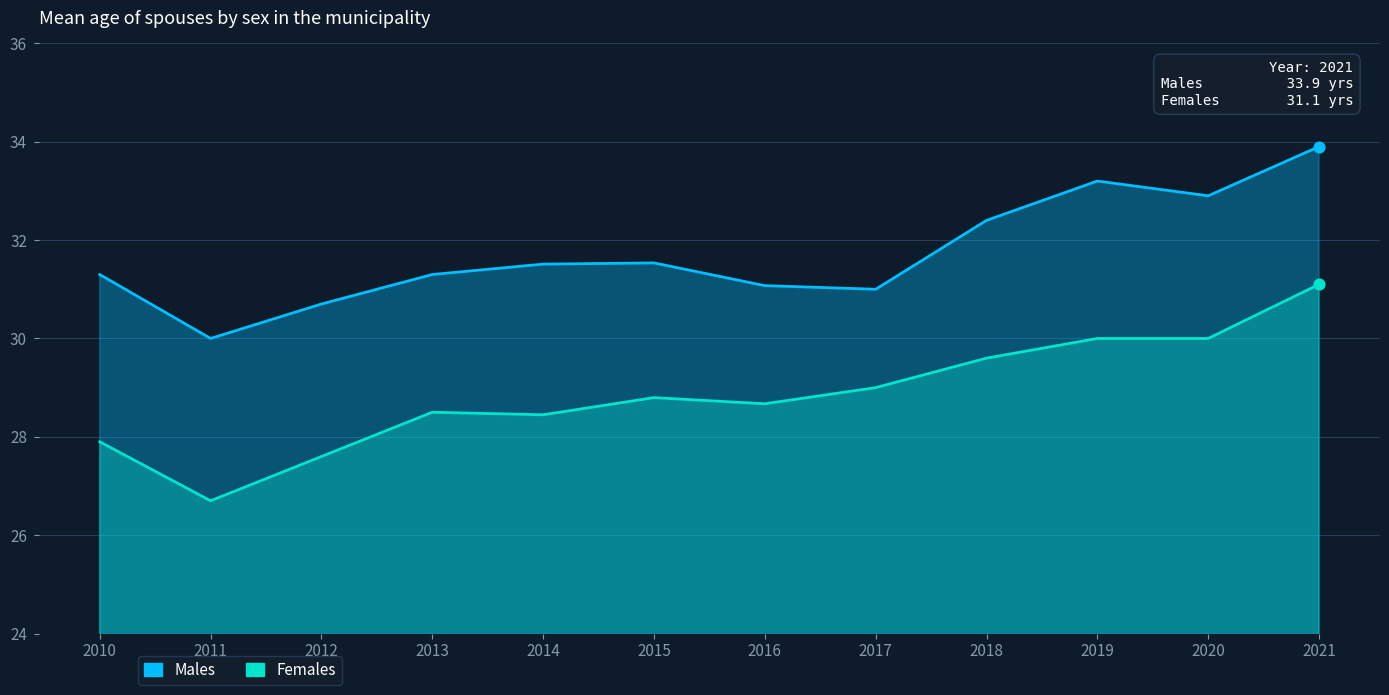

At which category is the sum across all series the highest?

2021